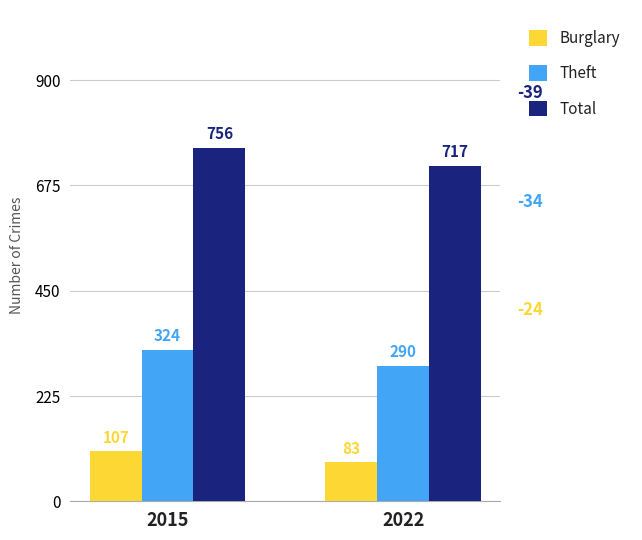

Between 2015 and 2022, which series saw the biggest shift?

Total